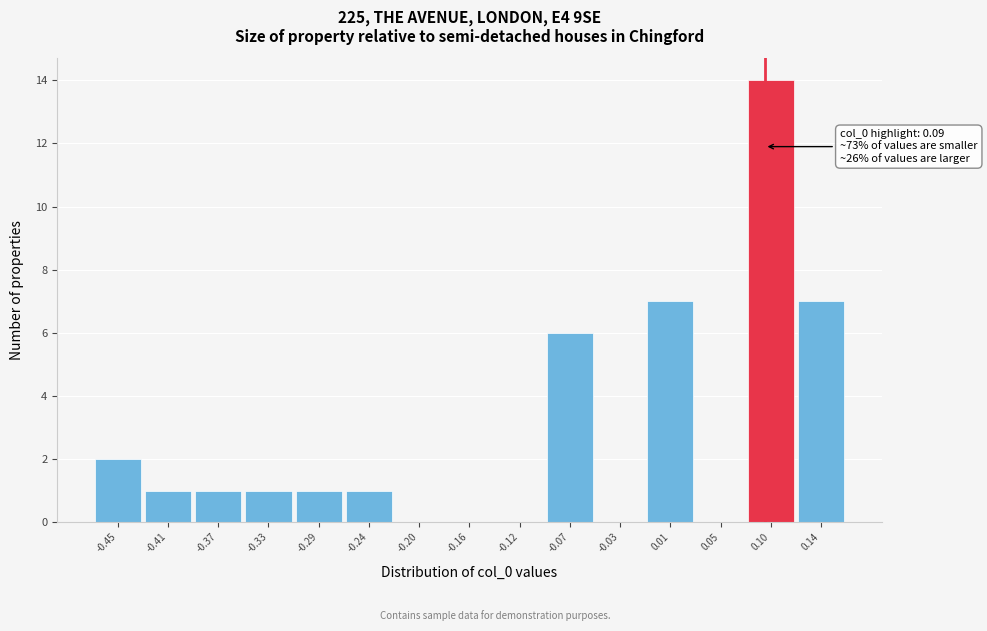

Which range on the x-axis has the tallest bar?

0.075 to 0.115